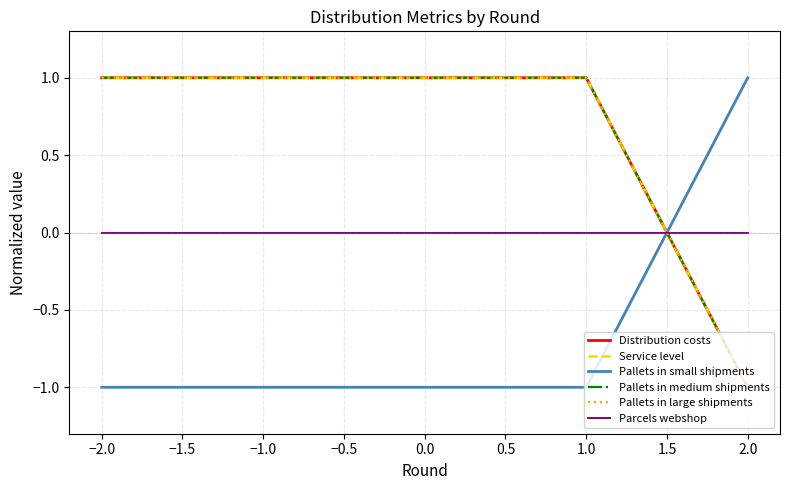

Does the chart have visible grid lines?

Yes